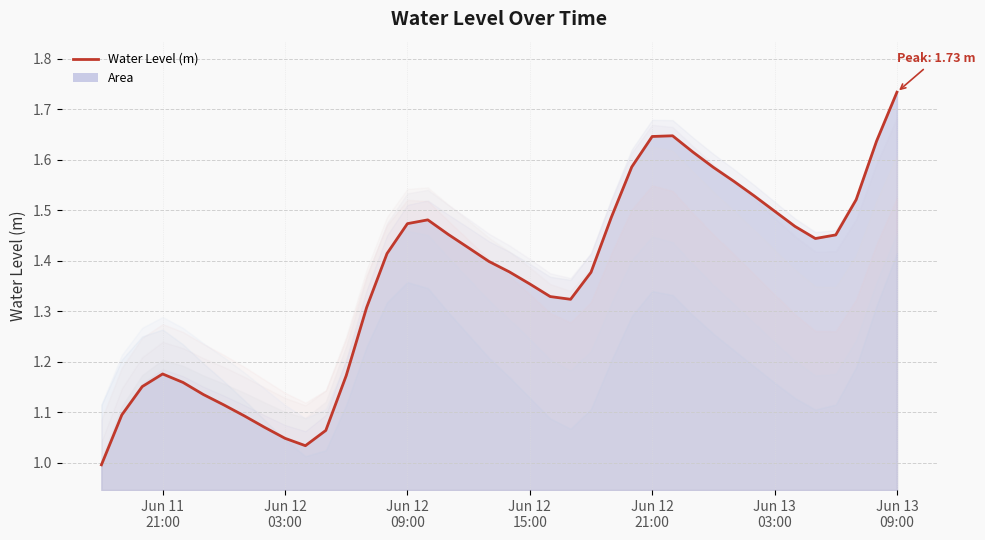

What is the sum of the values at 2023-06-11 19:00:00 and 2023-06-12 15:00:00?

2.4